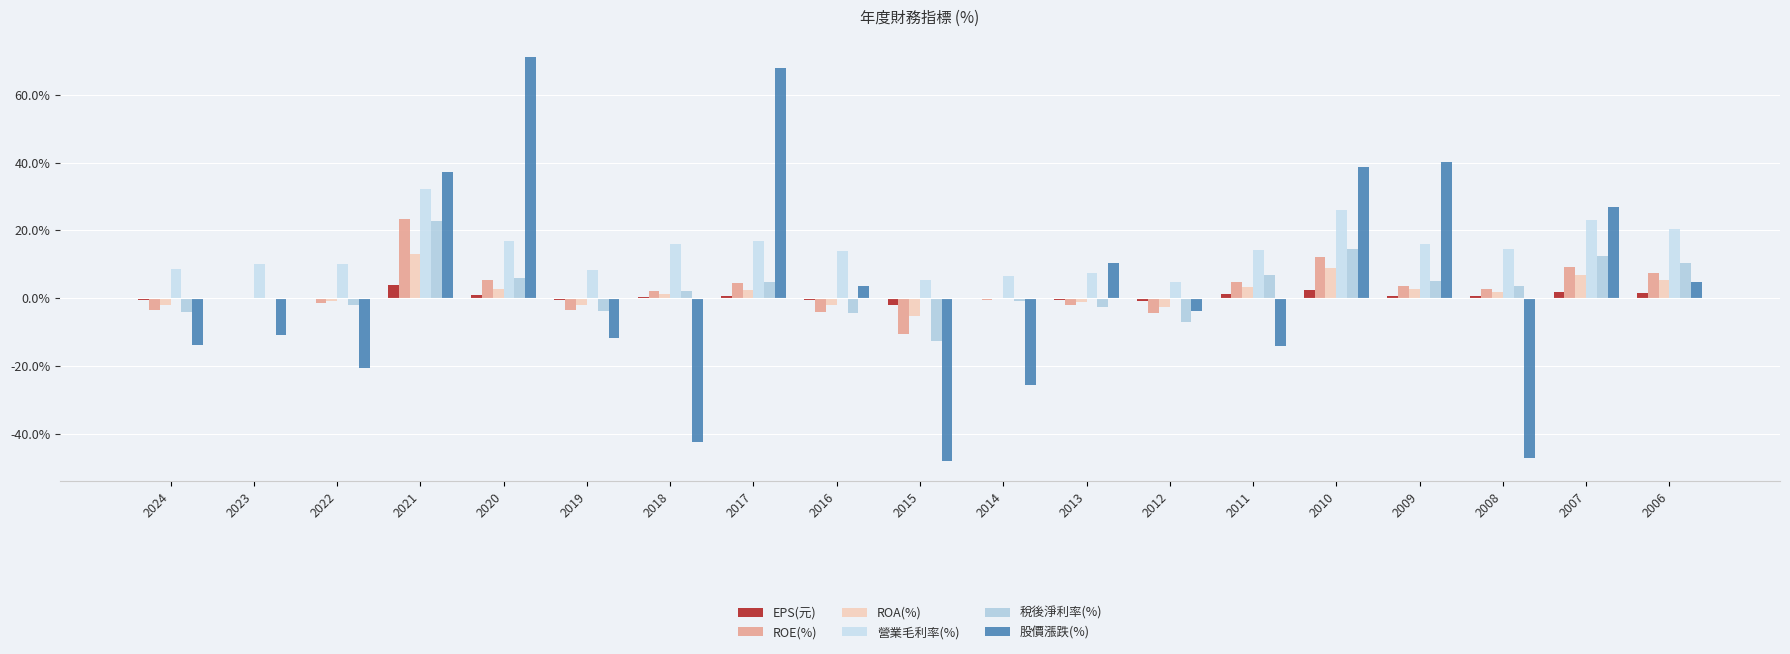

Rank the categories by EPS(元) value from highest to lowest.

2021, 2010, 2007, 2006, 2011, 2020, 2017, 2009, 2008, 2018, 2014, 2023, 2022, 2013, 2019, 2024, 2016, 2012, 2015